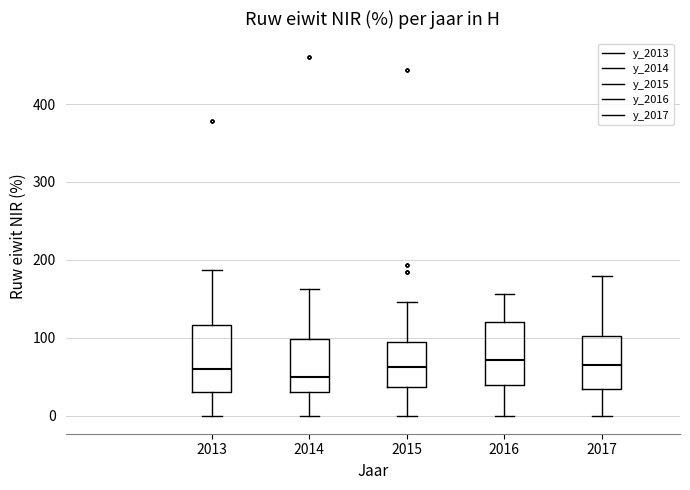

Where does the lower whisker of the box at x = 2013 end on the y-axis? The values are not printed on the chart, so give them approximately, as read against the axis.

0